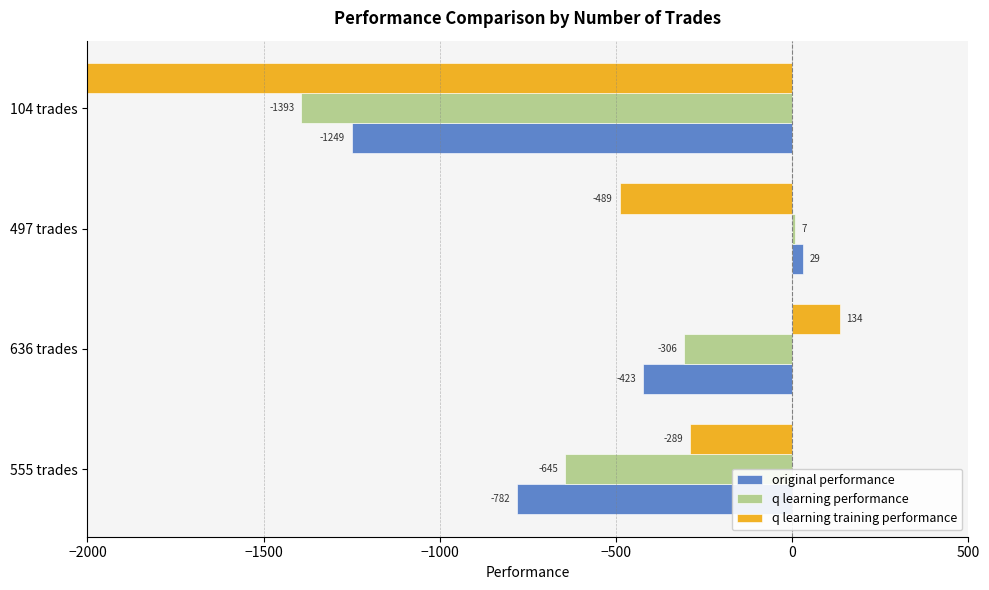

True or false: original performance has a value of -2083.6 at 104 trades.

False